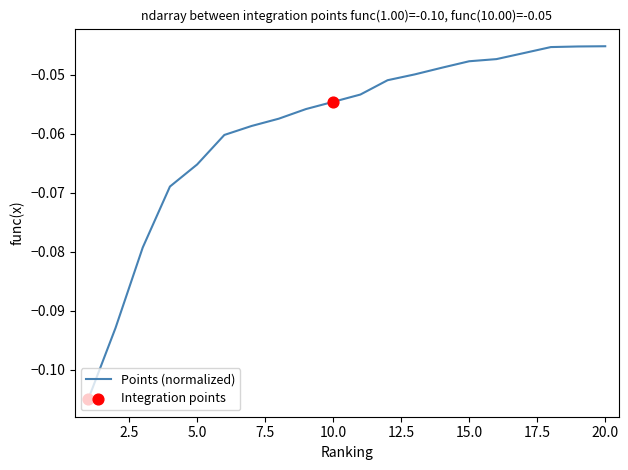

Does the chart have visible grid lines?

No